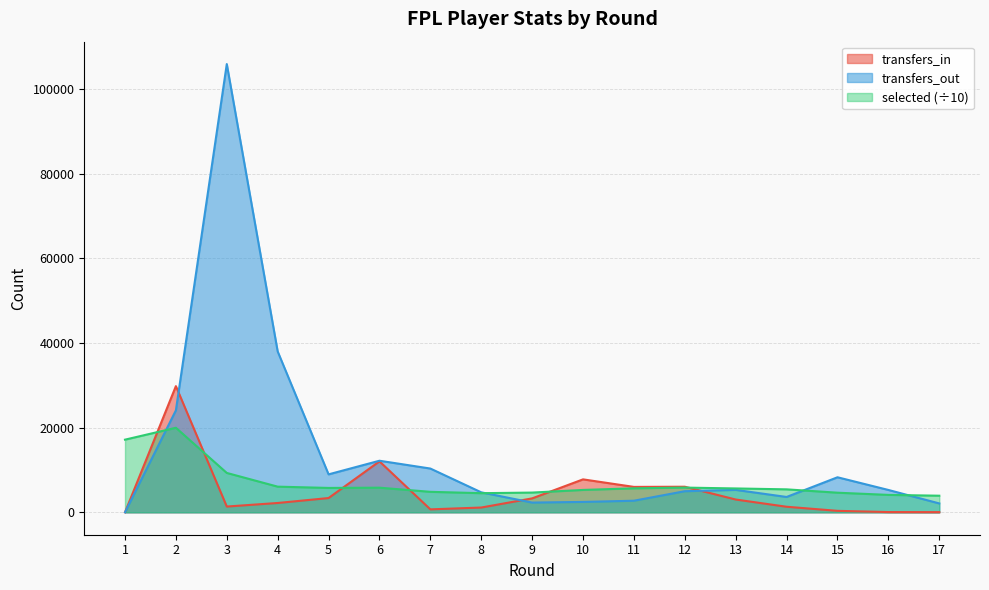

Between 10 and 12, which series saw the biggest shift?

transfers_out